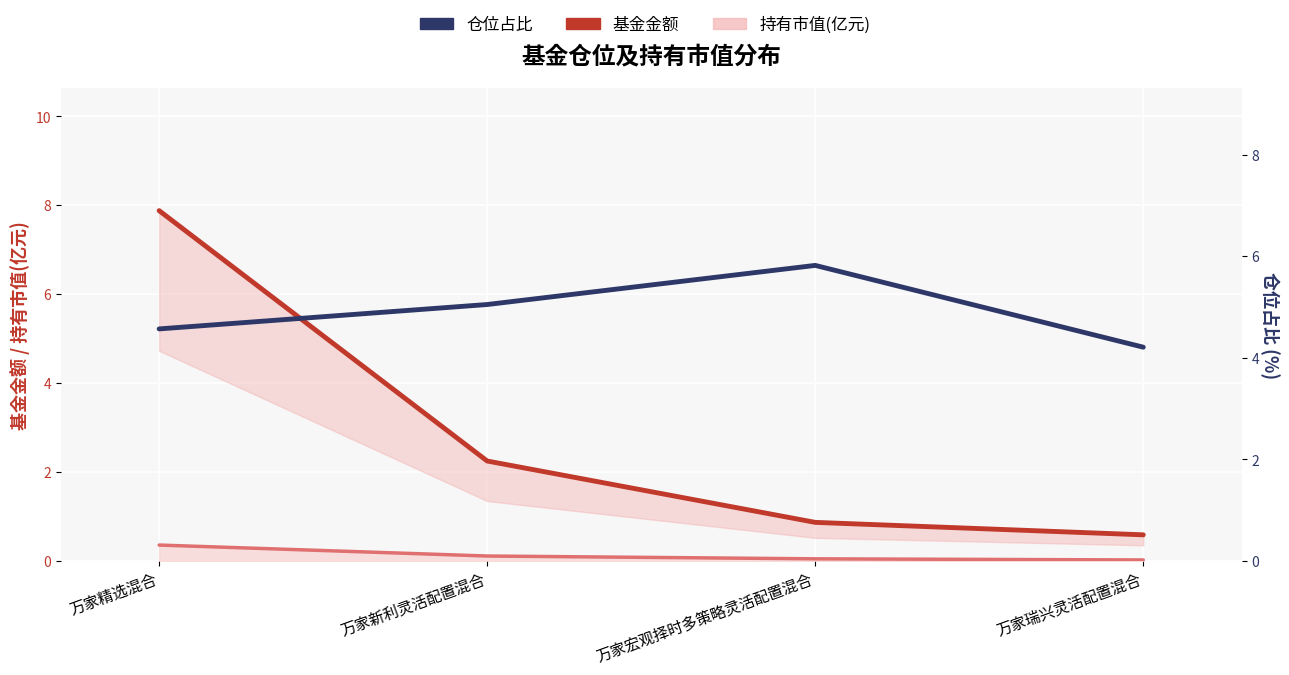

Does the chart display data point markers on the line(s)?

No